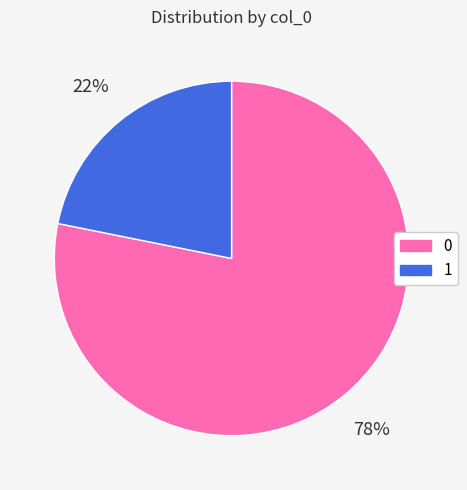

True or false: 0 accounts for 65% of the total.

False